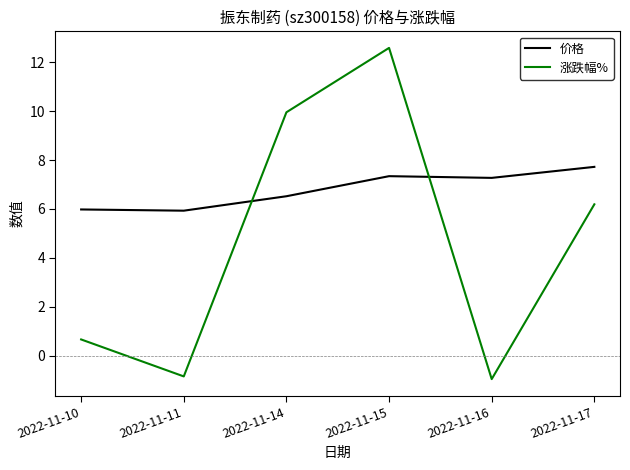

How many lines are shown in the chart?

2